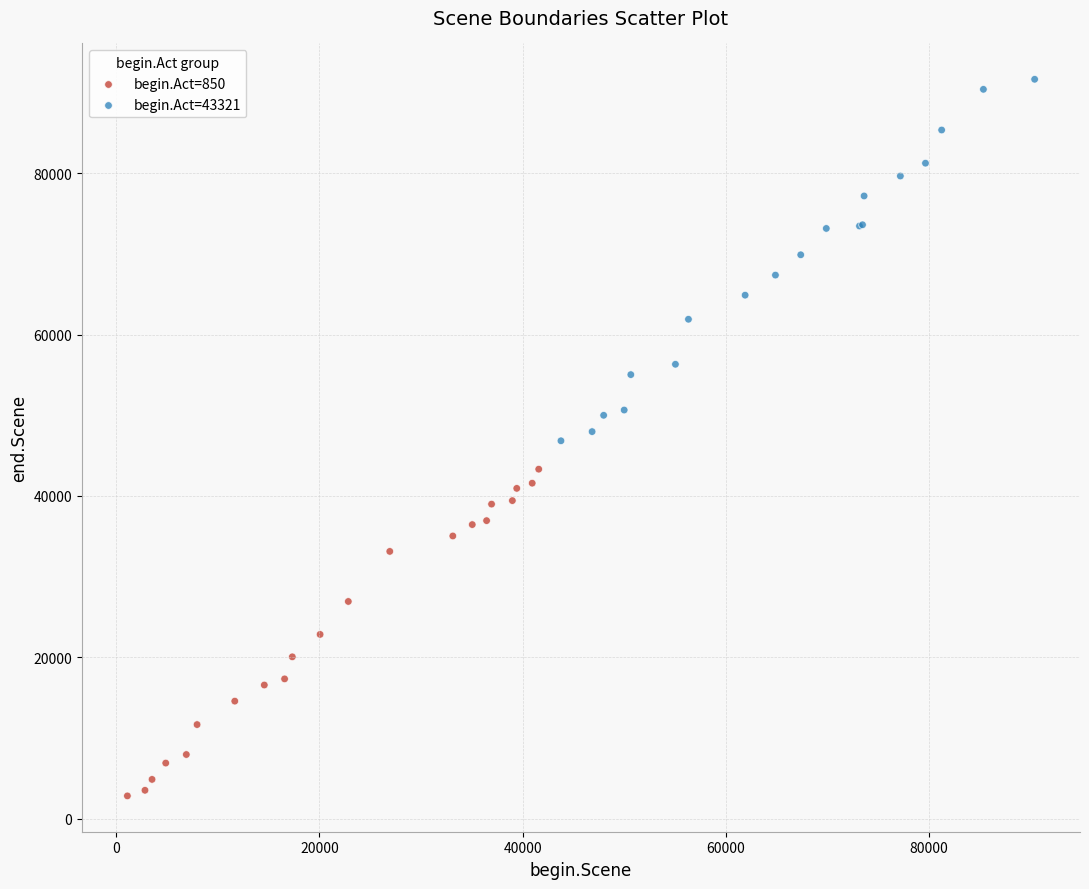

Which series contains the lowest Y value?

begin.Act=850